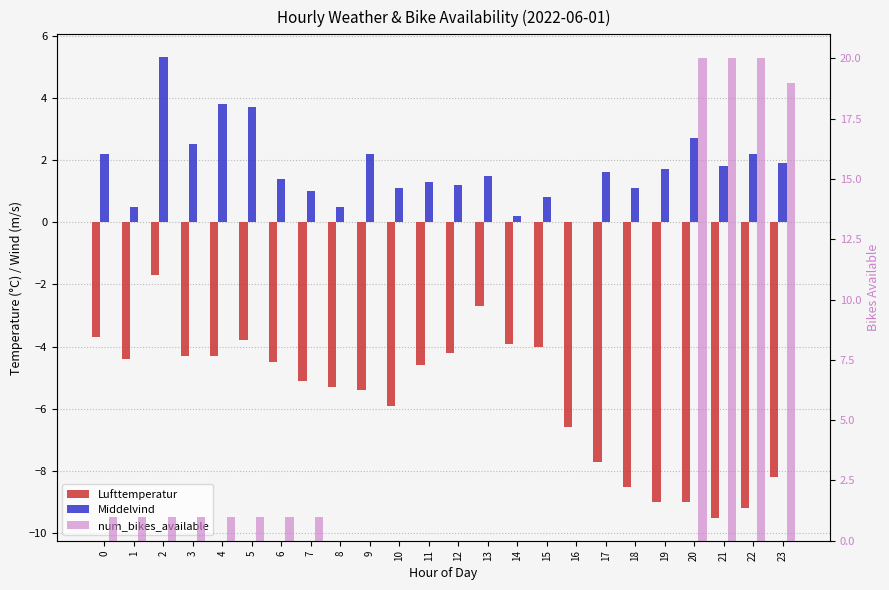

Reading left to right, transcribe all the data shown in this chart.

Lufttemperatur: 0=-3.7	1=-4.4	2=-1.7	3=-4.3	4=-4.3	5=-3.8	6=-4.5	7=-5.1	8=-5.3	9=-5.4	10=-5.9	11=-4.6	12=-4.2	13=-2.7	14=-3.9	15=-4.0	16=-6.6	17=-7.7	18=-8.5	19=-9.0	20=-9.0	21=-9.5	22=-9.2	23=-8.2
Middelvind: 0=2.2	1=0.5	2=5.3	3=2.5	4=3.8	5=3.7	6=1.4	7=1.0	8=0.5	9=2.2	10=1.1	11=1.3	12=1.2	13=1.5	14=0.2	15=0.8	16=0.0	17=1.6	18=1.1	19=1.7	20=2.7	21=1.8	22=2.2	23=1.9
num_bikes_available: 0=1.0	1=1.0	2=1.0	3=1.0	4=1.0	5=1.0	6=1.0	7=1.0	8=0.0	9=0.0	10=0.0	11=0.0	12=0.0	13=0.0	14=0.0	15=0.0	16=0.0	17=0.0	18=0.0	19=0.0	20=20.0	21=20.0	22=20.0	23=19.0